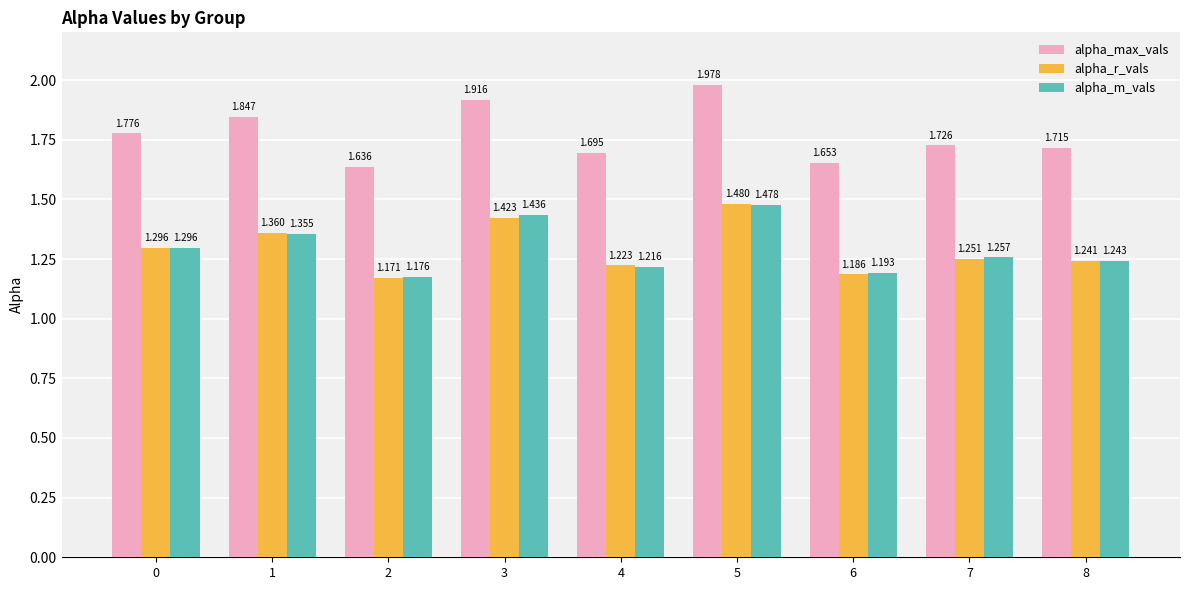

Between 0 and 5, which series saw the biggest shift?

alpha_max_vals